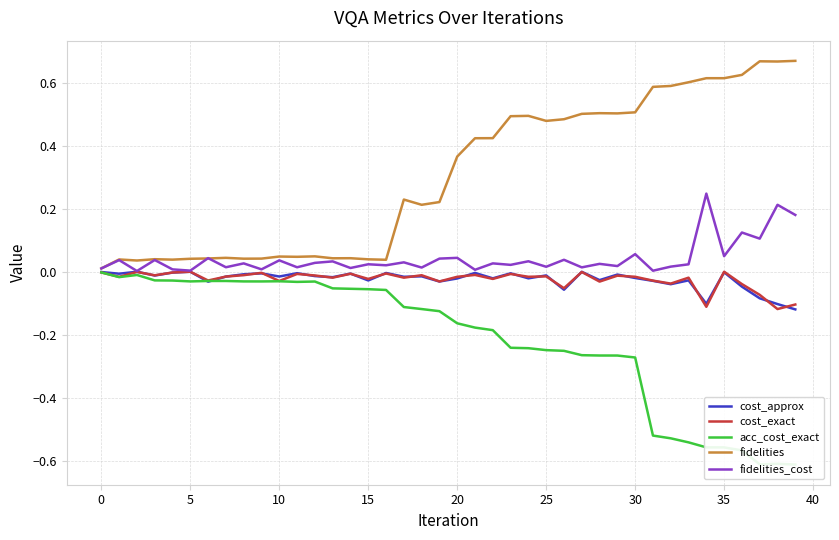

What are all the series names shown in the legend?

cost_approx, cost_exact, acc_cost_exact, fidelities, fidelities_cost